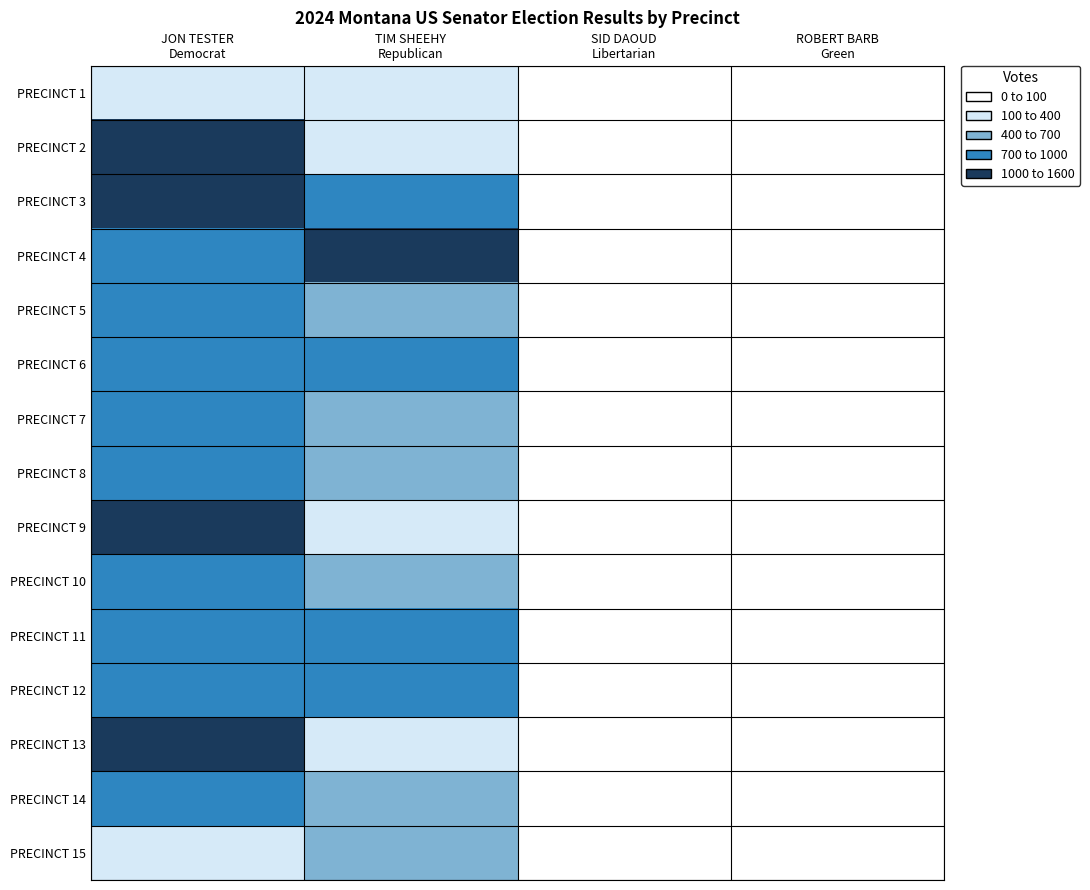

Rank the series at TIM SHEEHY Republican from highest to lowest value.

PRECINCT 4, PRECINCT 12, PRECINCT 6, PRECINCT 11, PRECINCT 3, PRECINCT 7, PRECINCT 14, PRECINCT 5, PRECINCT 10, PRECINCT 8, PRECINCT 15, PRECINCT 2, PRECINCT 1, PRECINCT 9, PRECINCT 13